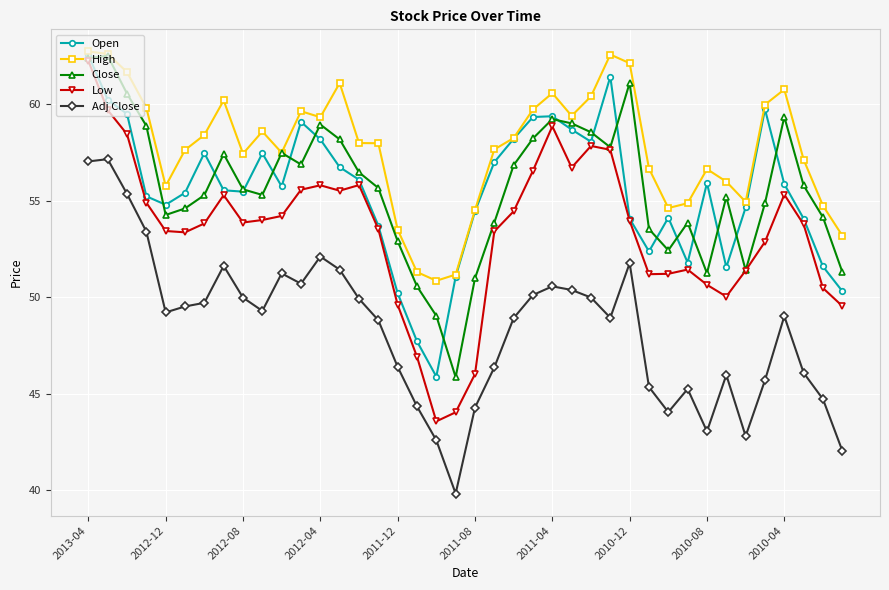

Is this an area chart (filled region under the line)?

No